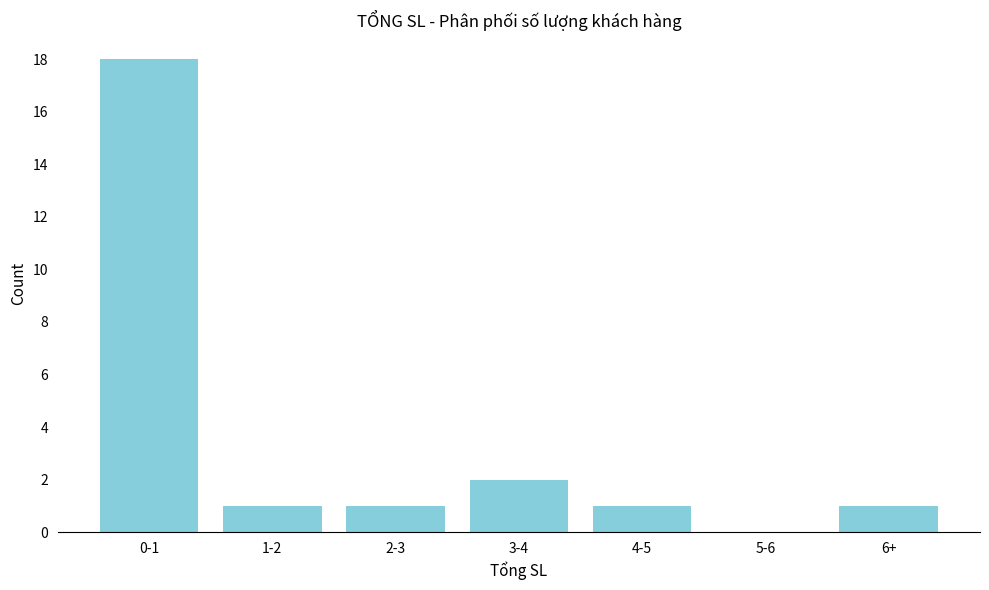

Reading left to right, what are all the values shown in this chart?

0-1=18	1-2=1	2-3=1	3-4=2	4-5=1	5-6=0	6+=1